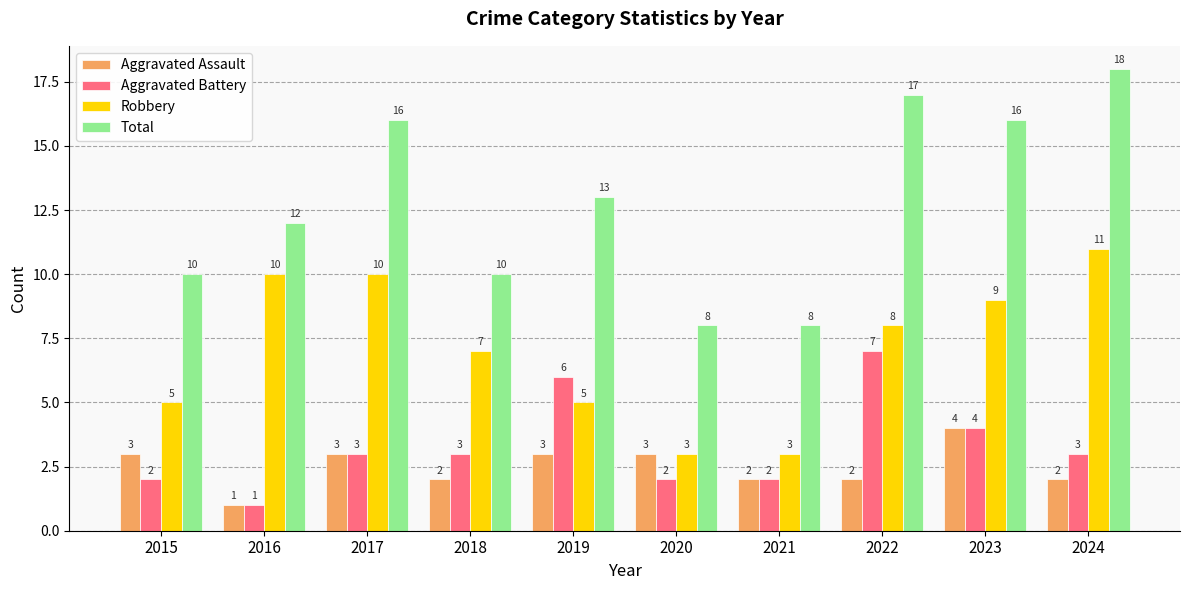

Between 2017 and 2019, which series saw the biggest shift?

Robbery